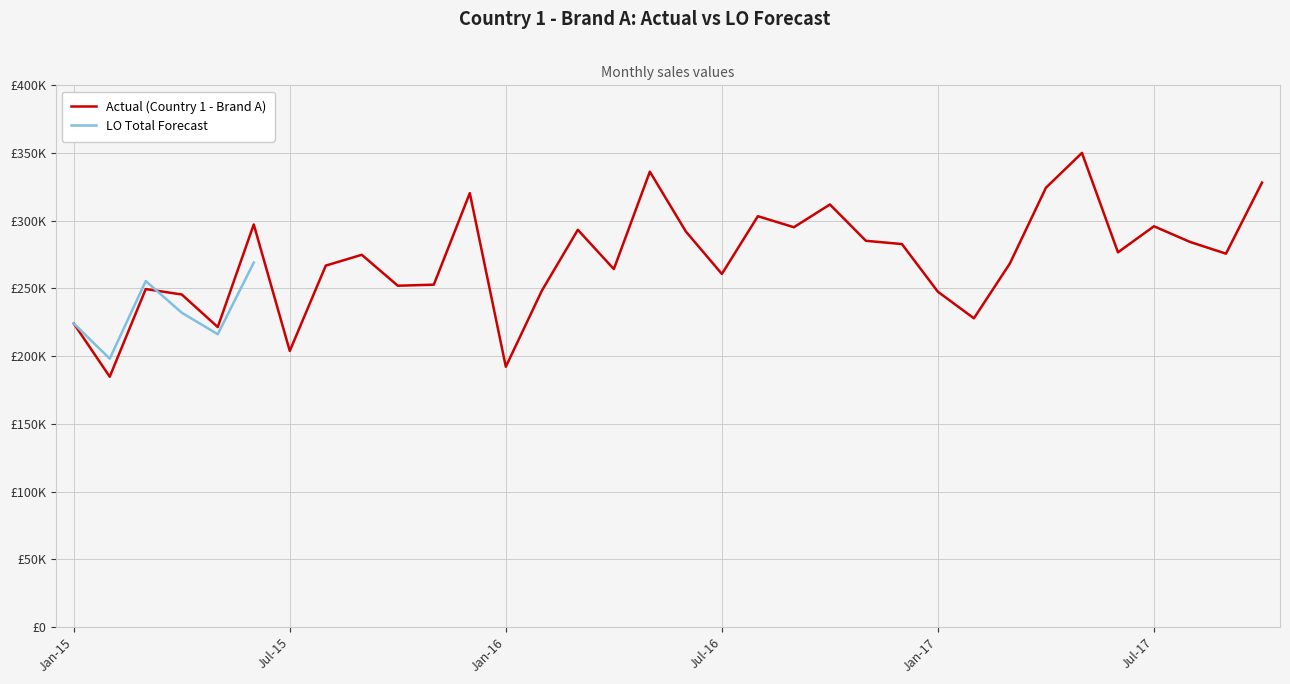

At which label does the data first exceed 275685?

Jun-15